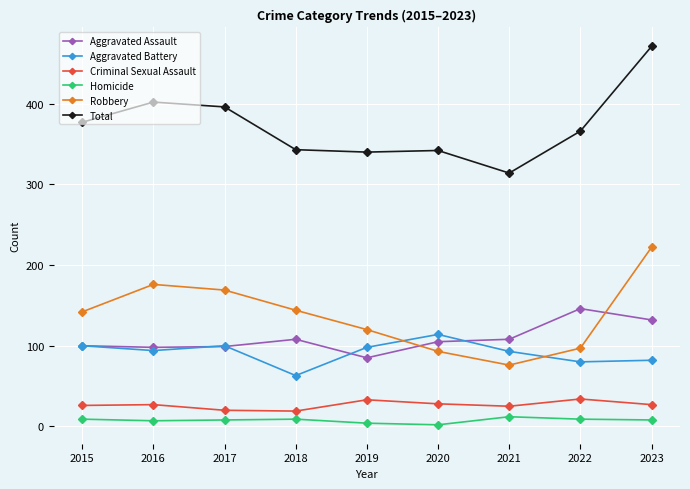

Which series changed the most between 2022 and 2023?

Robbery